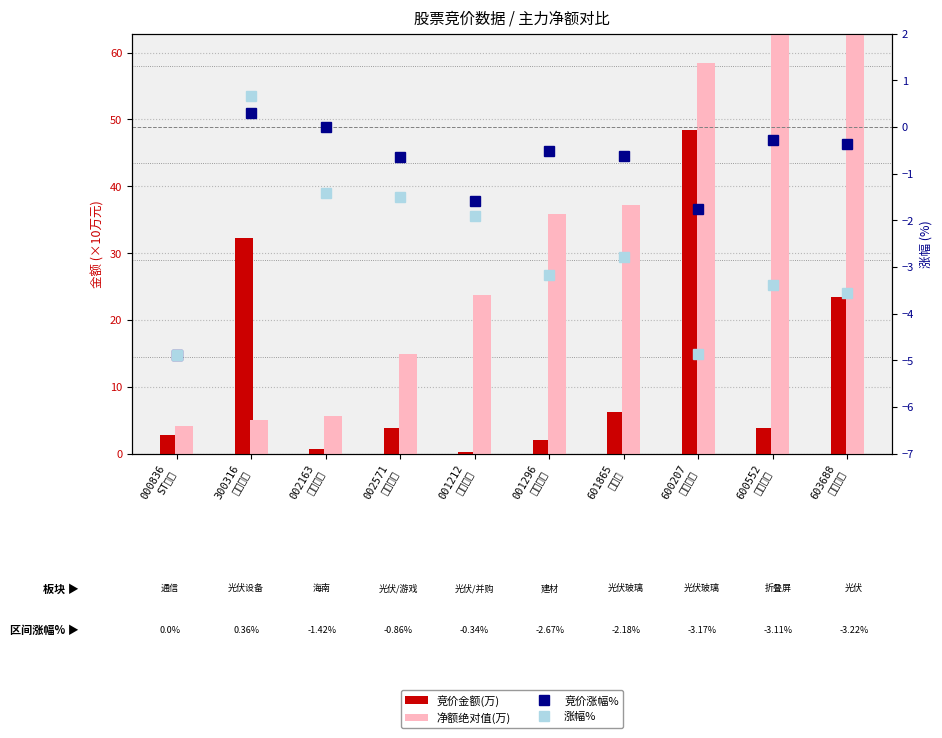

At which label is 竞价金额(万) closest to 24?

603688
石英股份